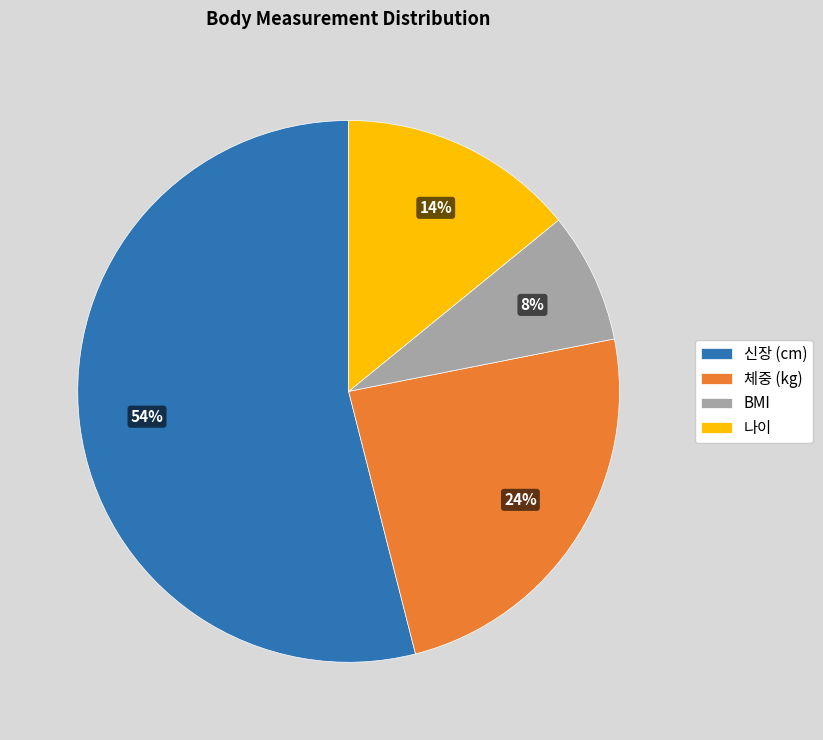

Rank the categories by value from highest to lowest.

신장 (cm), 체중 (kg), 나이, BMI